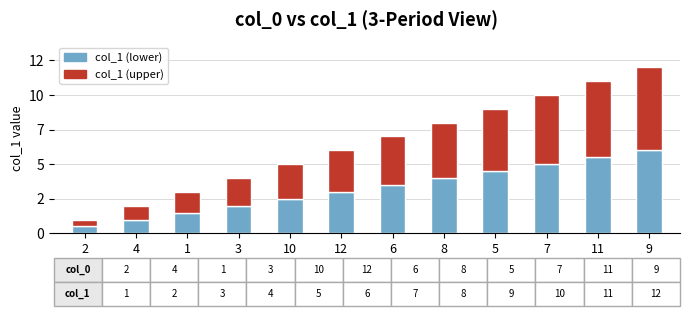

What is the sum of the col_1 (upper) values at 9 and 8?

10.0